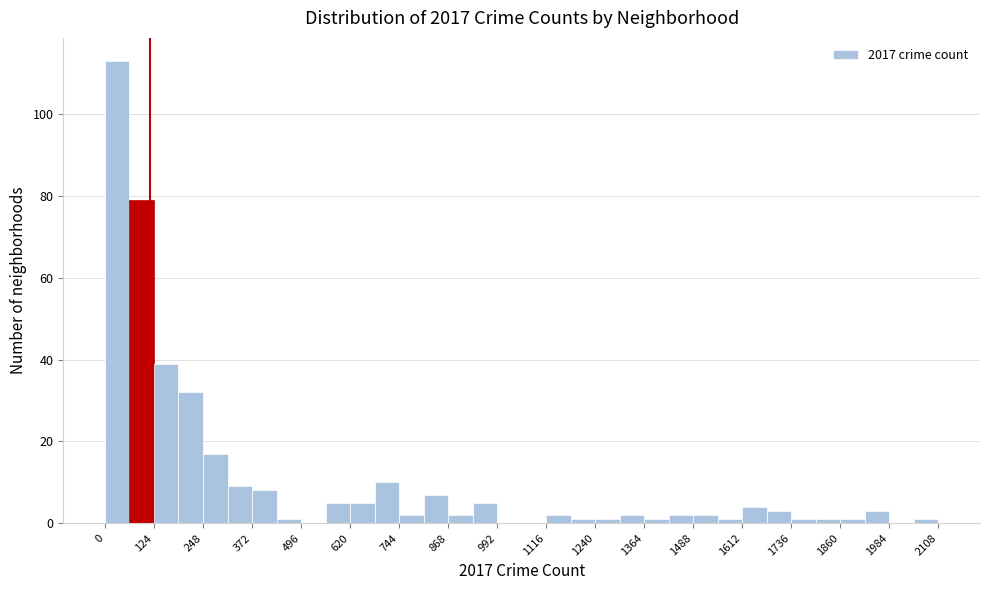

Around what value on the x-axis is the tallest bar? Give the approximate position of its centre, as read against the axis.

40